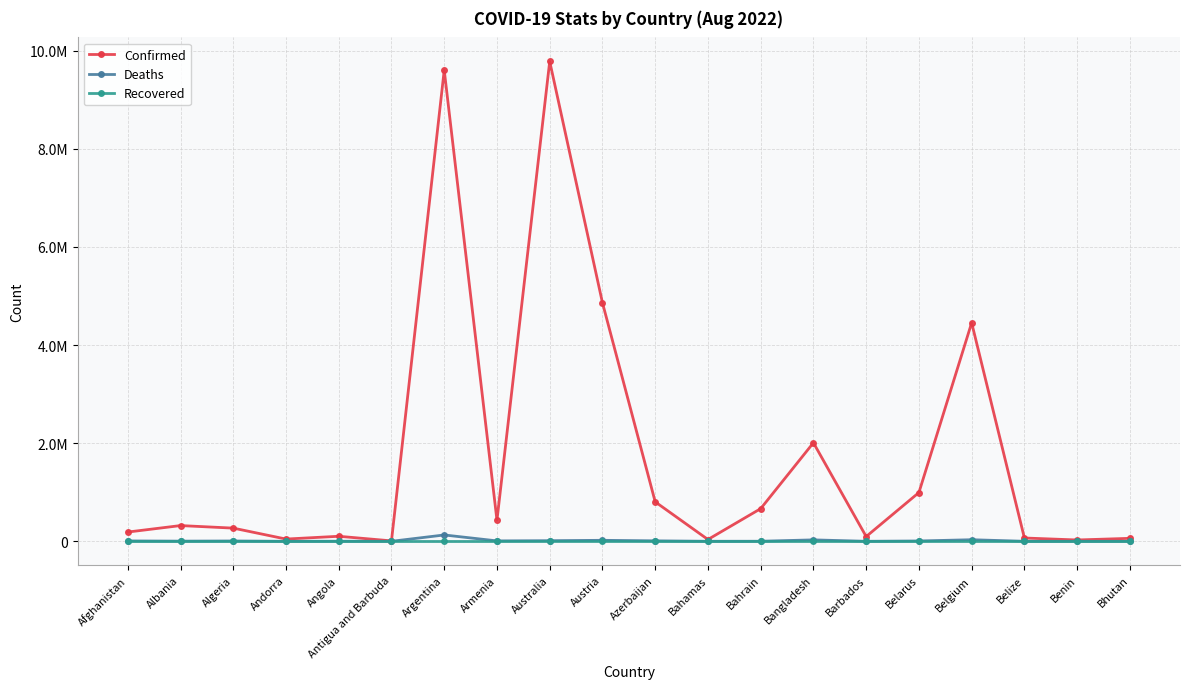

What are all the series names shown in the legend?

Confirmed, Deaths, Recovered